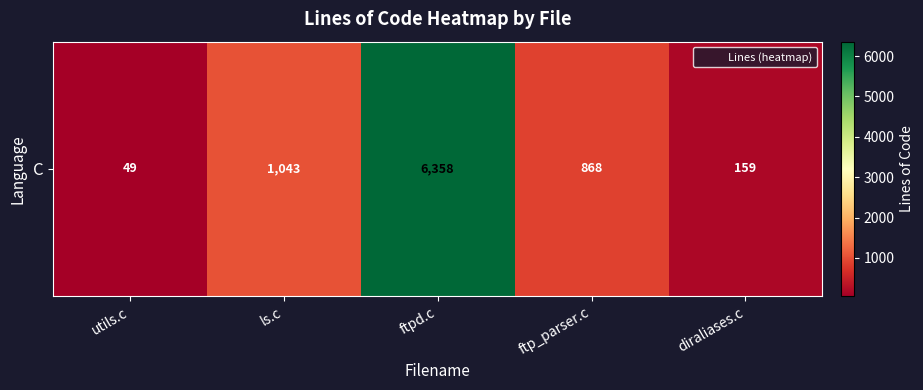

List the labels in order of value, largest first.

ftpd.c, ls.c, ftp_parser.c, diraliases.c, utils.c